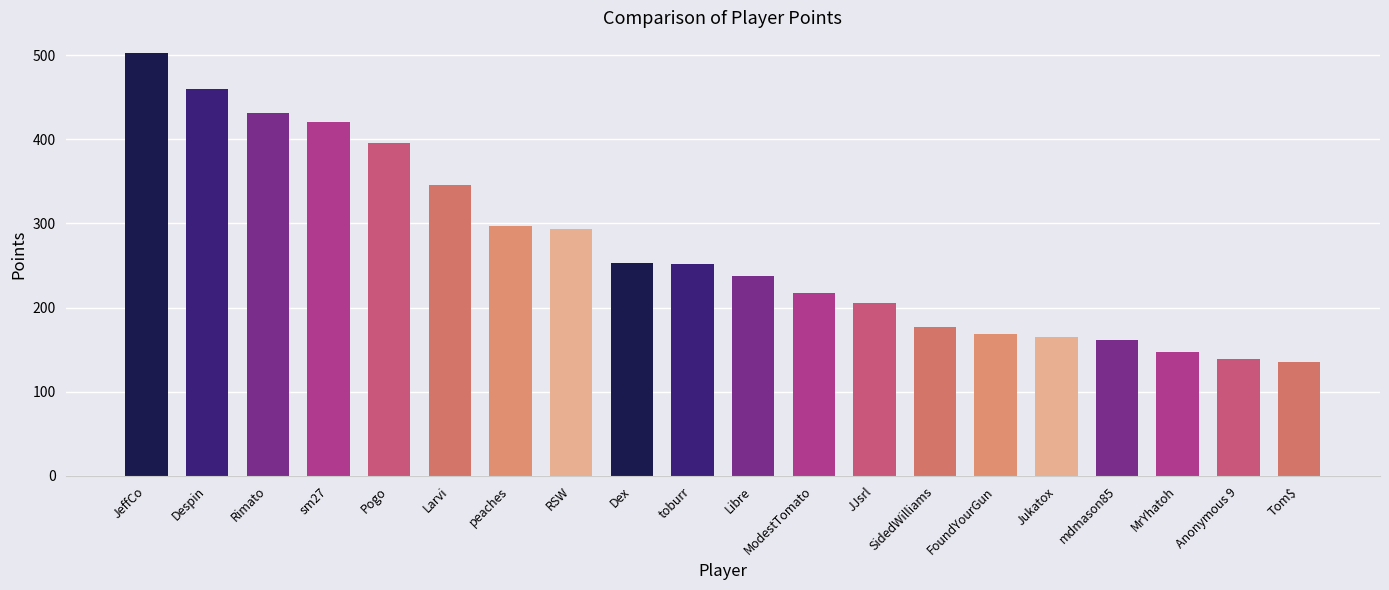

Read the value at FoundYourGun.

168